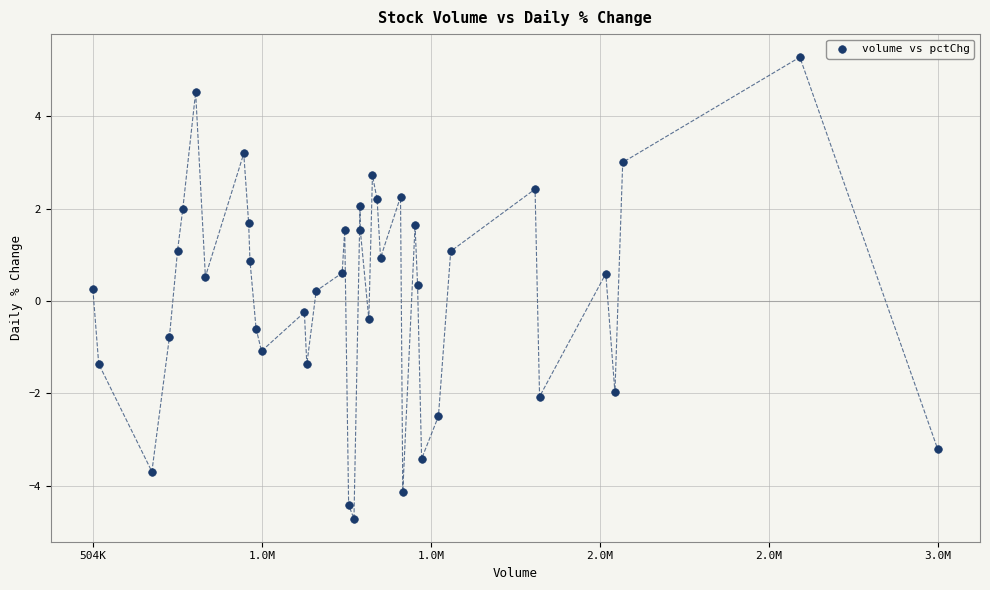

What is the range of Y values (max minus min)?

10.0